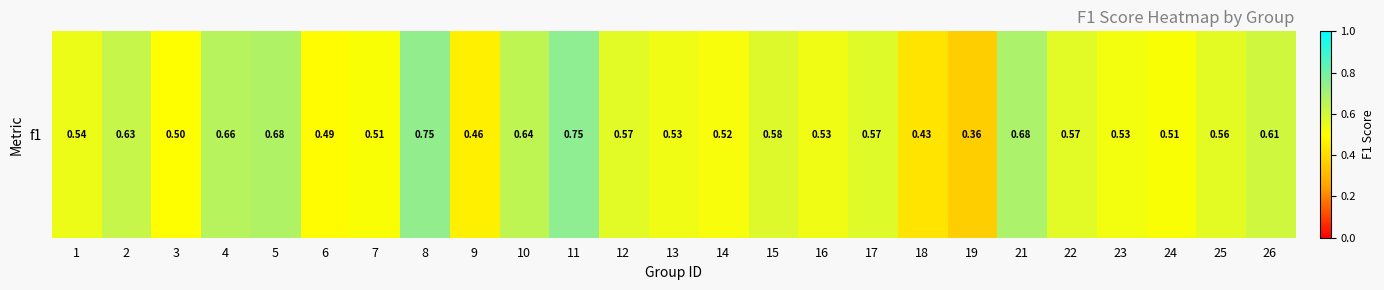

Reading left to right, transcribe all the data shown in this chart.

1=0.5	2=0.6	3=0.5	4=0.7	5=0.7	6=0.5	7=0.5	8=0.7	9=0.5	10=0.6	11=0.8	12=0.6	13=0.5	14=0.5	15=0.6	16=0.5	17=0.6	18=0.4	19=0.4	21=0.7	22=0.6	23=0.5	24=0.5	25=0.6	26=0.6